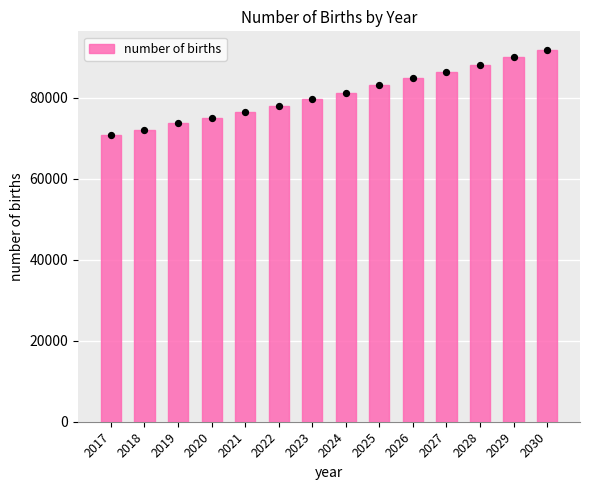

What is the ratio of the value at 2026 to the value at 2030?

0.9